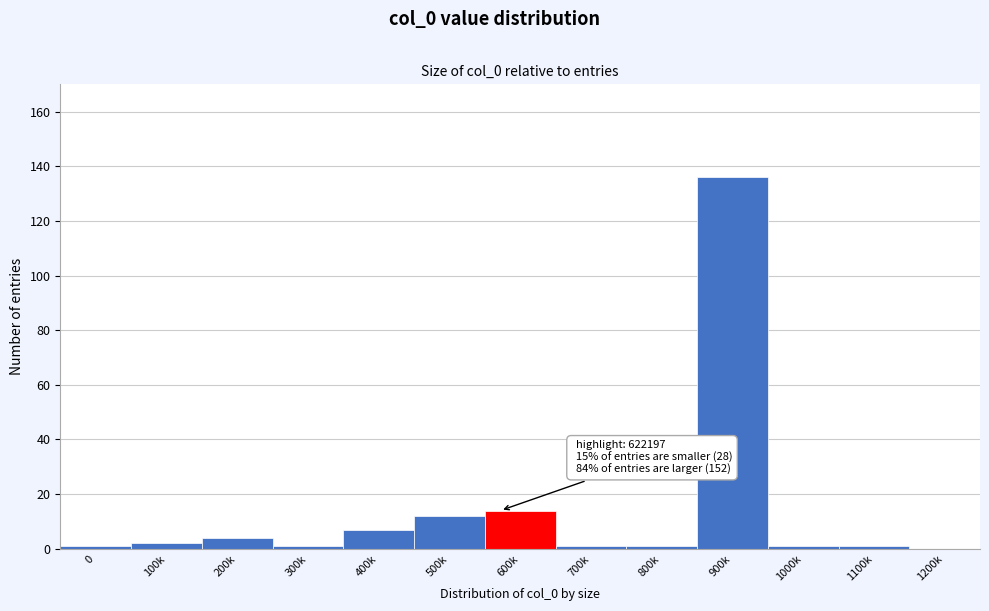

Reading right to left, list all the values displayed in this chart.

1200k=0	1100k=1	1000k=1	900k=136	800k=1	700k=1	600k=14	500k=12	400k=7	300k=1	200k=4	100k=2	0=1